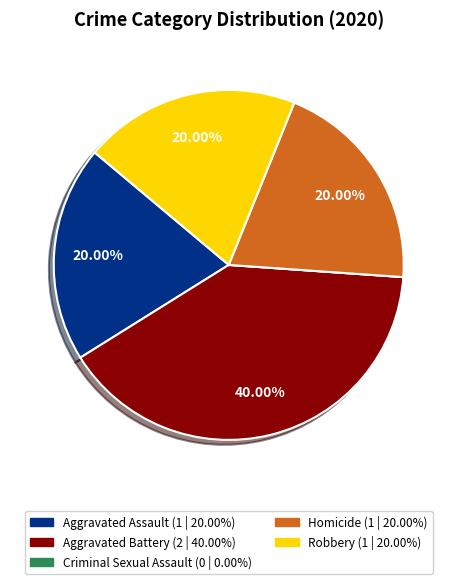

To the nearest percent, what is the difference between the largest and smallest slice percentages?

40%